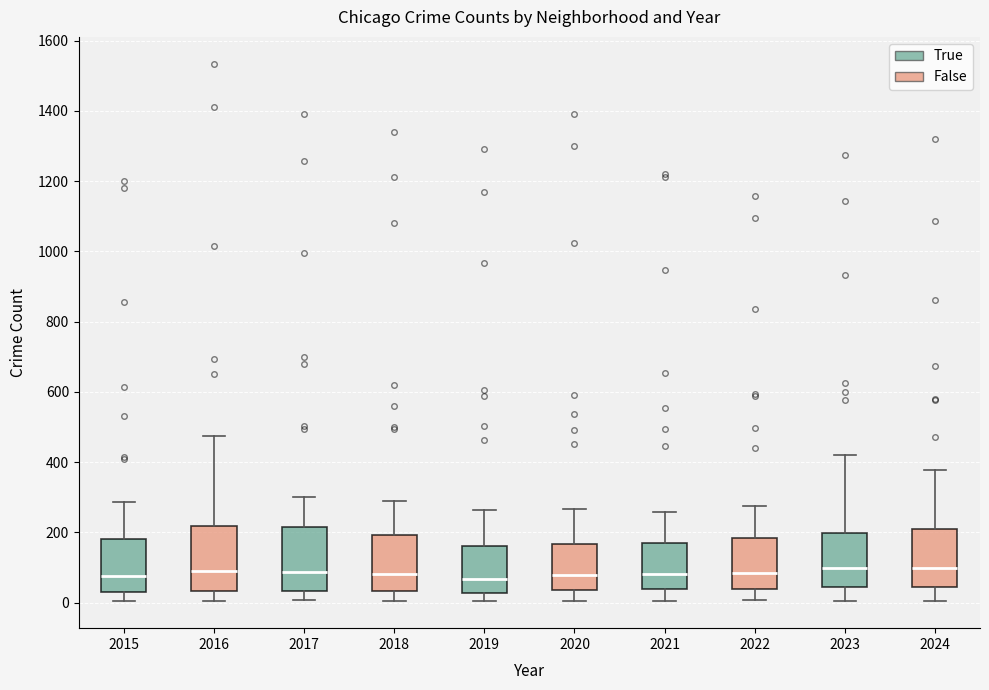

Where is the lower edge of the box at x = 2020 on the y-axis? The values are not printed on the chart, so give them approximately, as read against the axis.

40